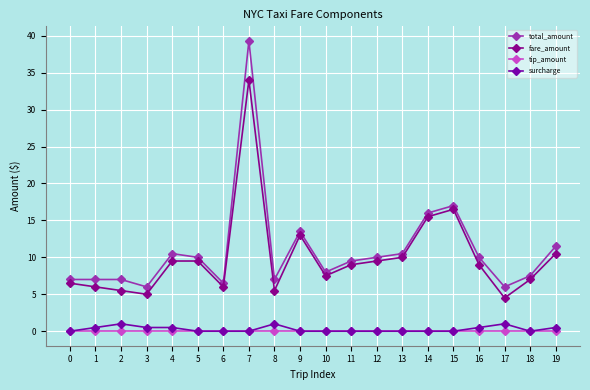

How many surcharge values are between 0 and 1?

20